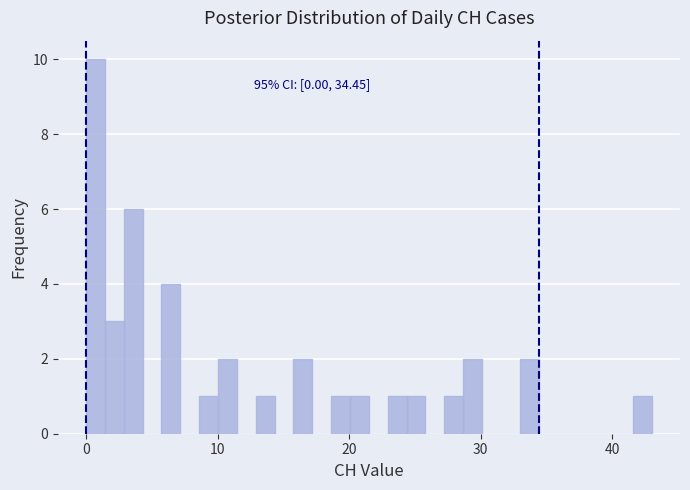

Read against the x-axis, roughly where is the centre of the tallest bar?

1